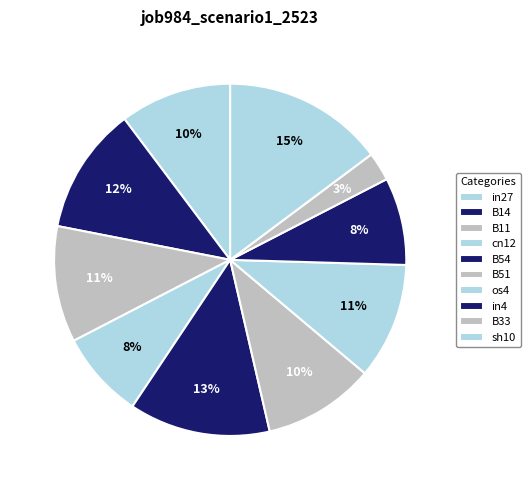

Is it true that in4 is 8% of the pie?

True